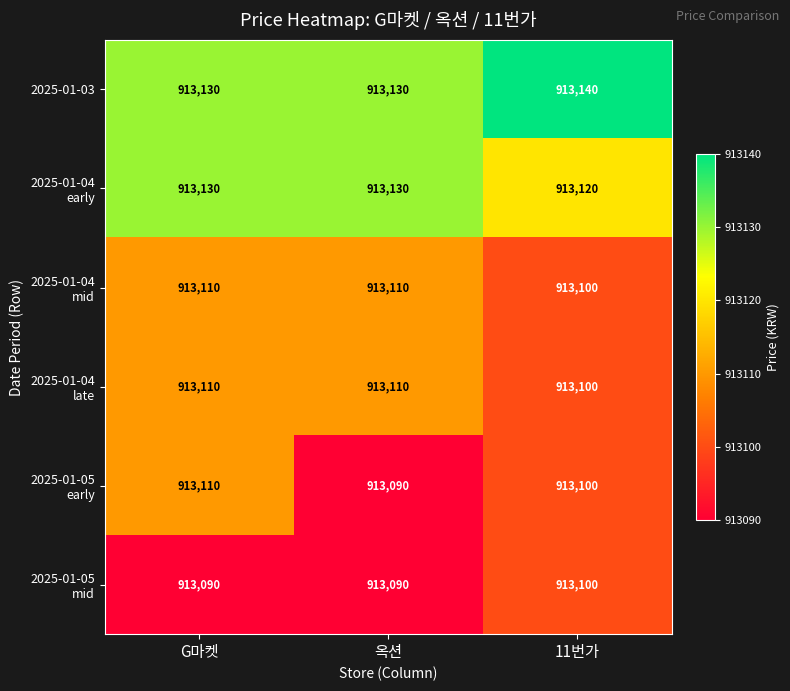

What is the average value of the 2025-01-03 series?

913133